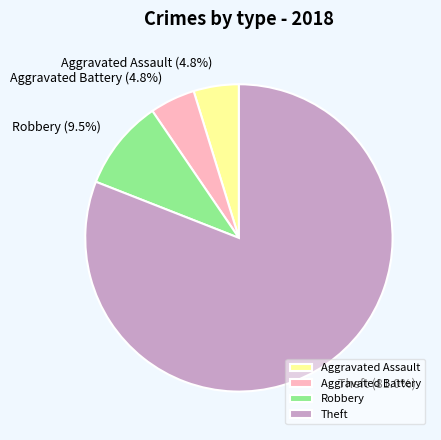

Is it true that Aggravated Assault is 5% of the pie?

True